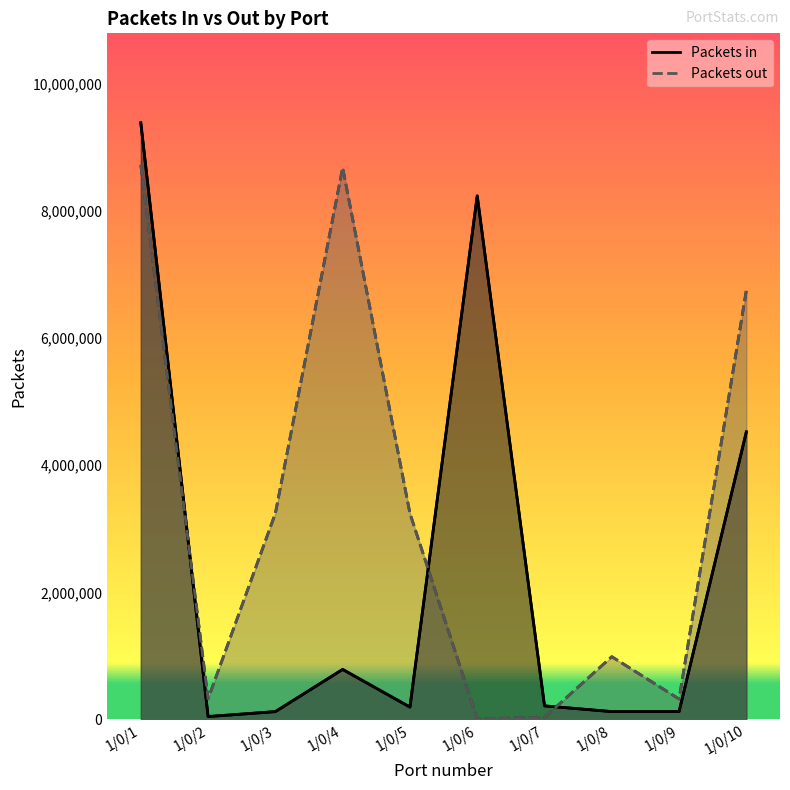

What is the sum of all Packets out values?

32312761